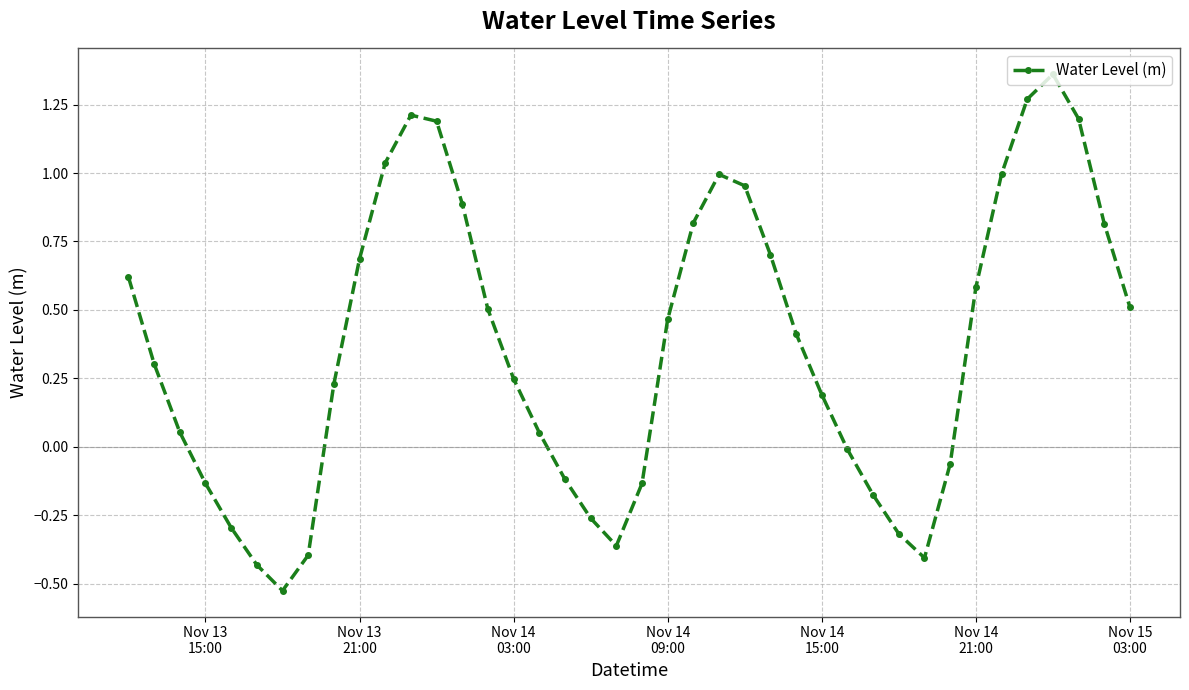

How many points are higher than both their immediate neighbors (excluding endpoints)?

3